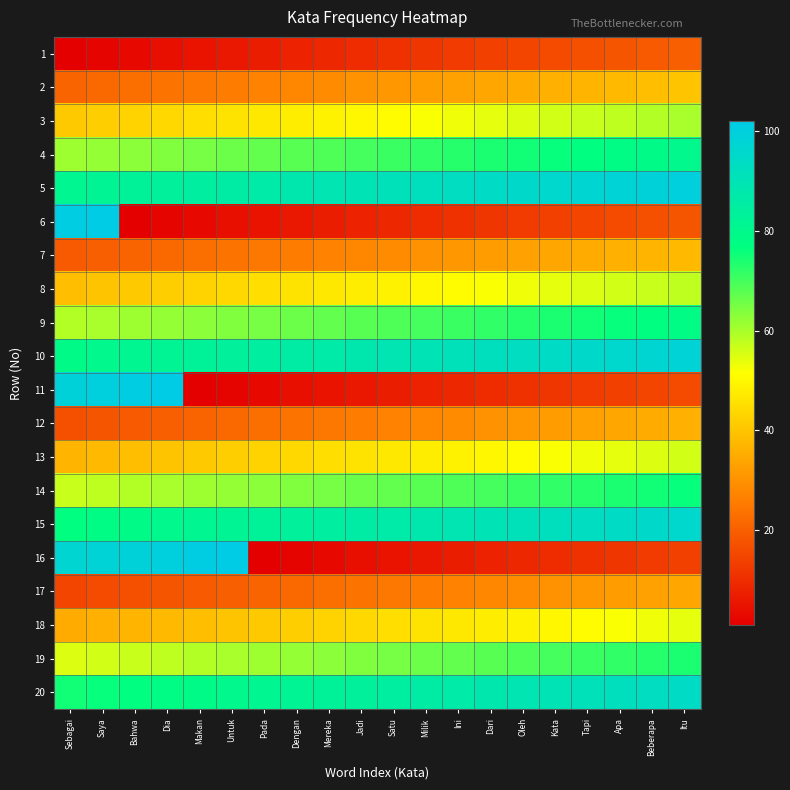

Which series has the largest range (max minus min)?

6